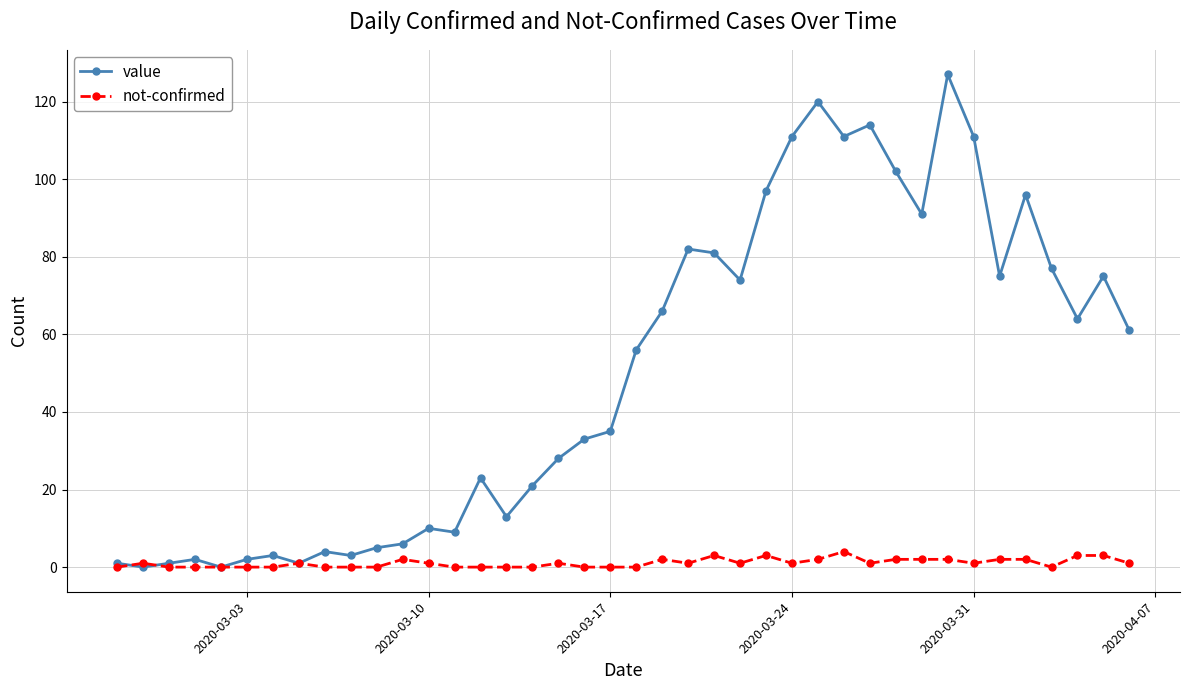

Rank the series by their maximum value, from lowest to highest.

not-confirmed, value